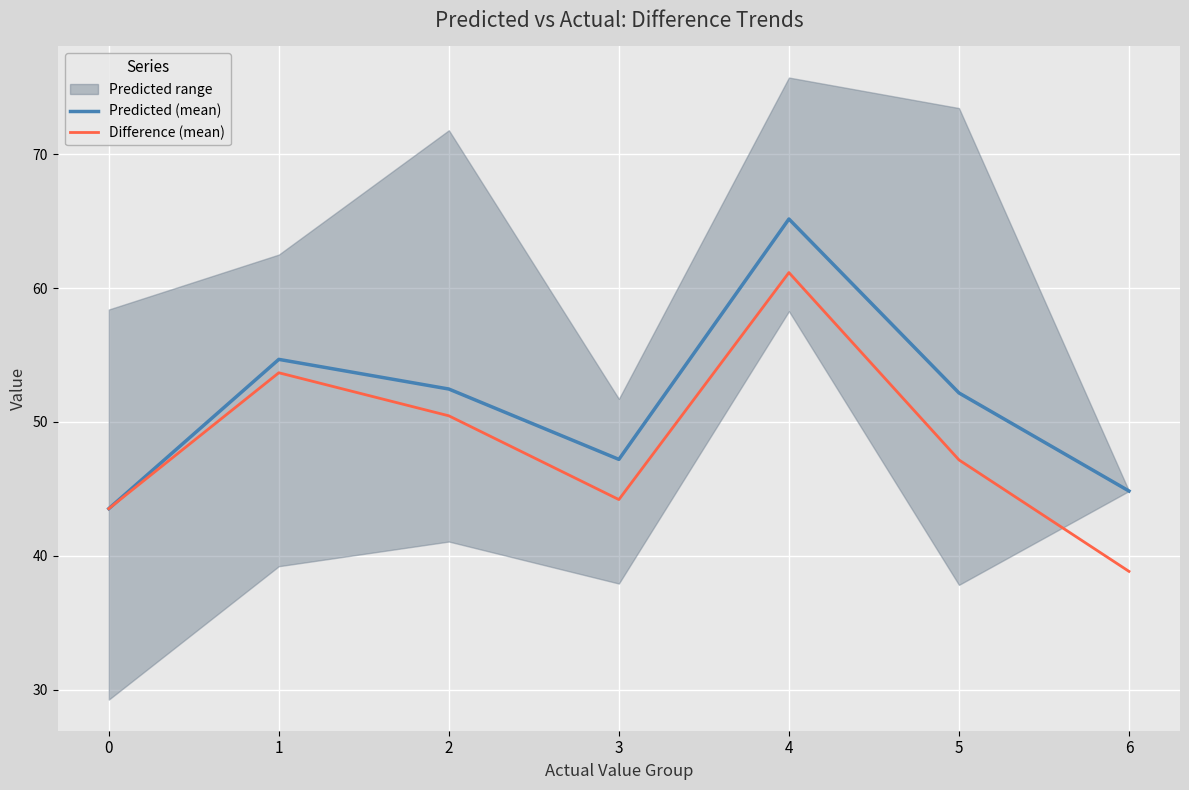

Which series has the widest spread of values?

Difference (mean)